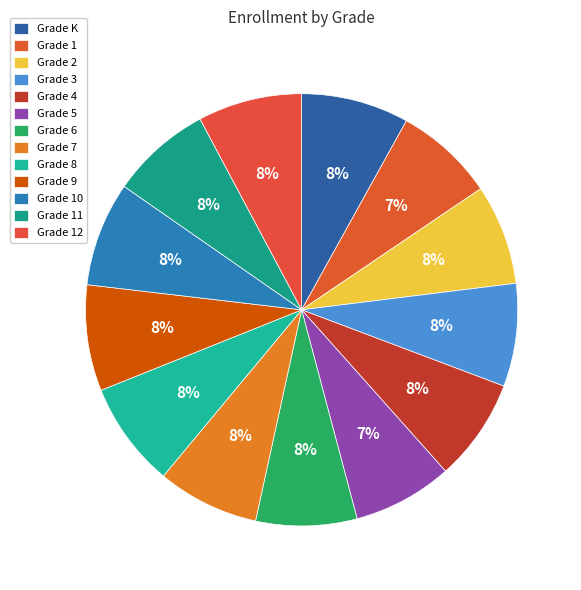

True or false: Grade 4 accounts for 8% of the total.

True